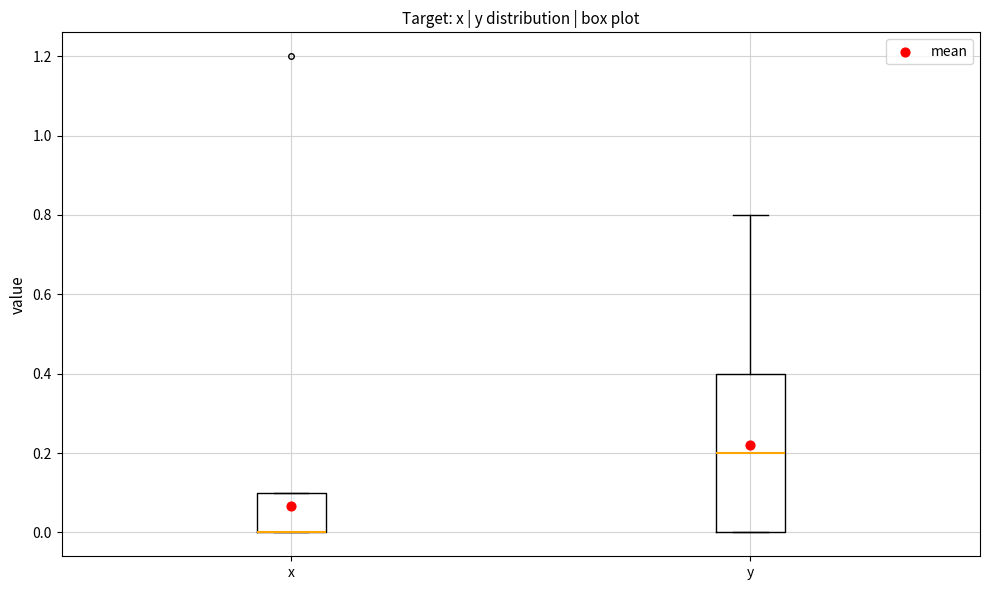

Where is the lower edge of the box for x on the y-axis? The values are not printed on the chart, so give them approximately, as read against the axis.

0.0